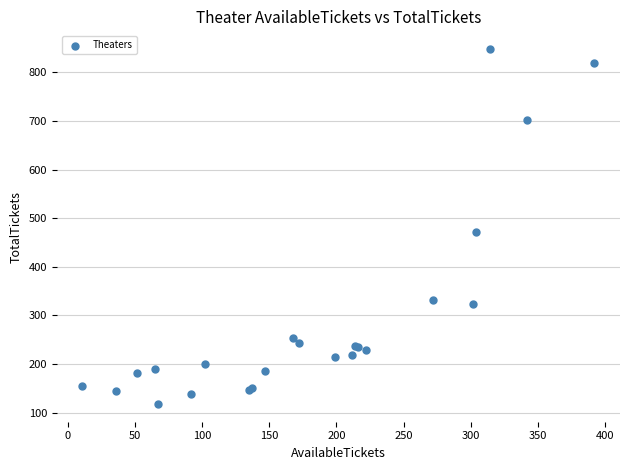

What Y value in the scatter plot is closest to 483?

471